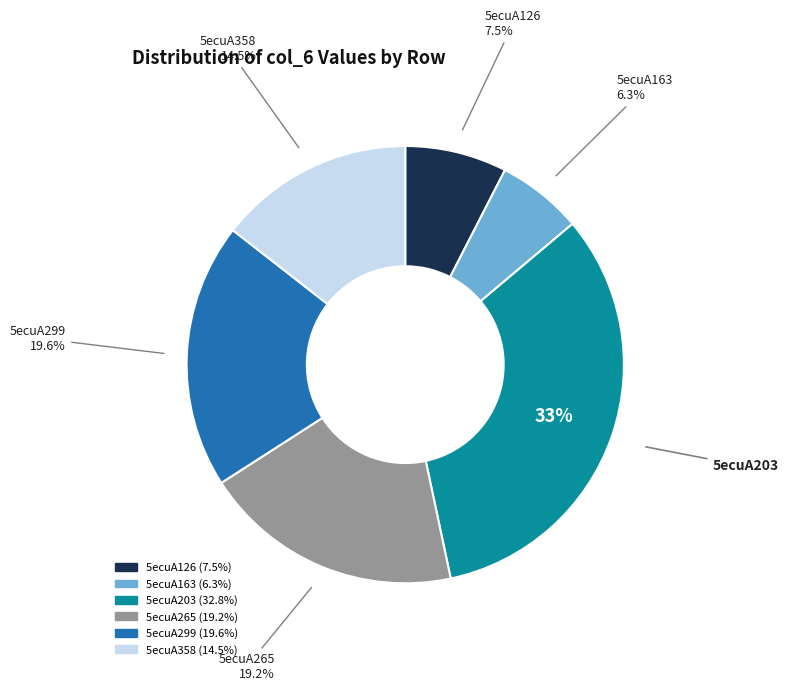

What is the ratio of the value at 5ecuA265 to the value at 5ecuA203?

0.6